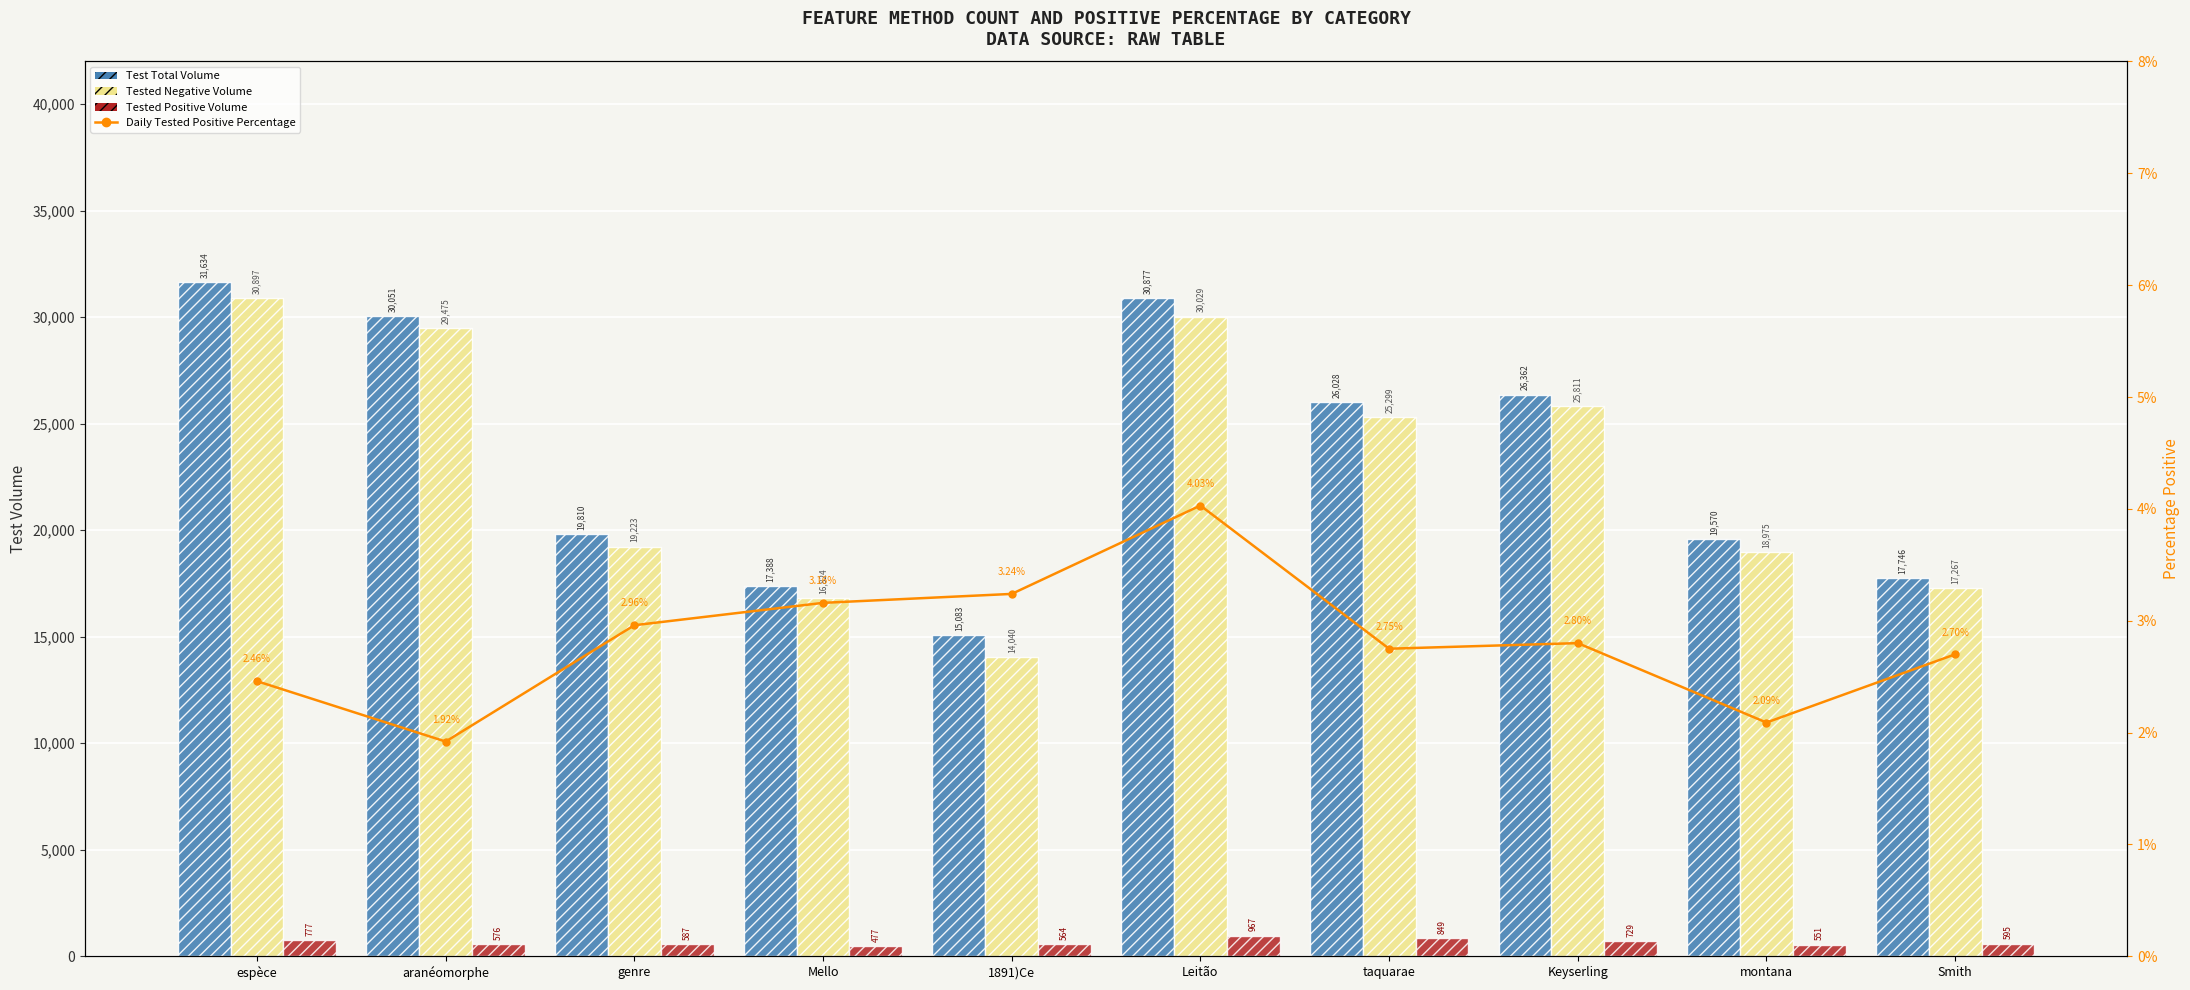

What is the sum of all Test Total Volume values?

234549.0